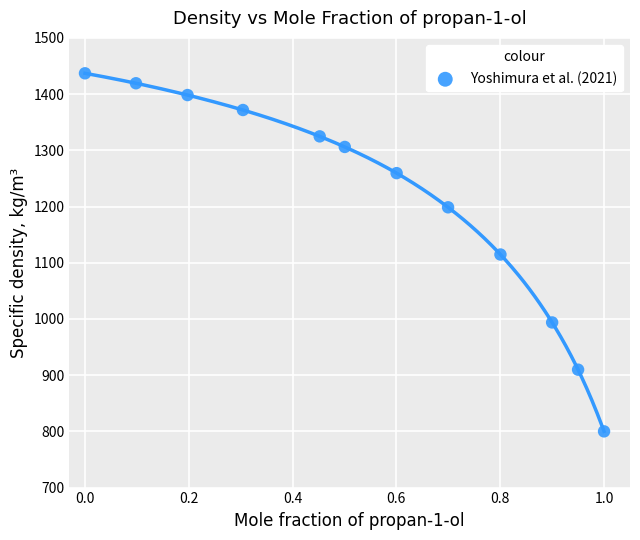

What is the range of X values (max minus min)?

1.0